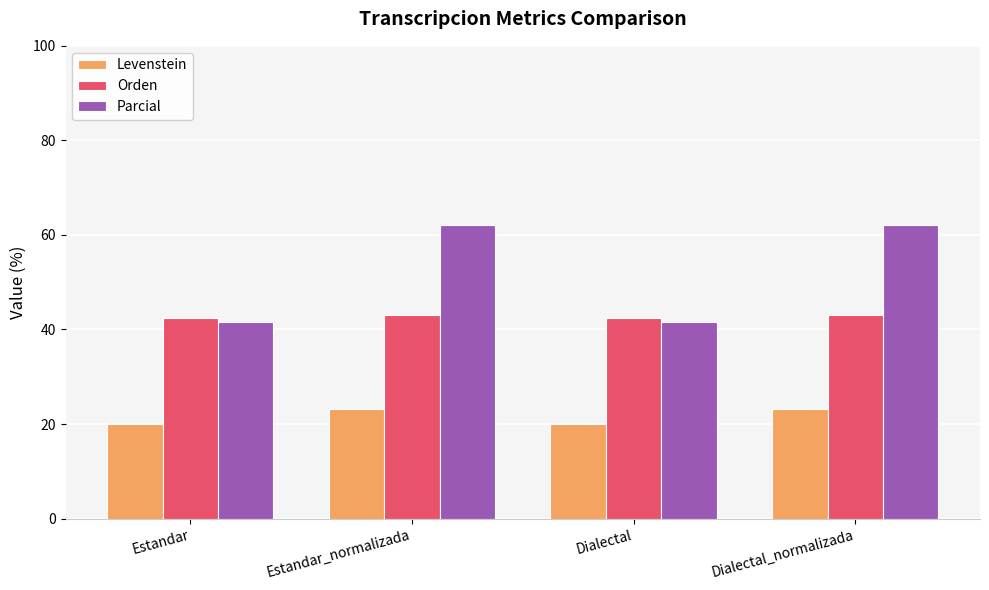

True or false: Parcial has a value of 24.5 at Dialectal.

False